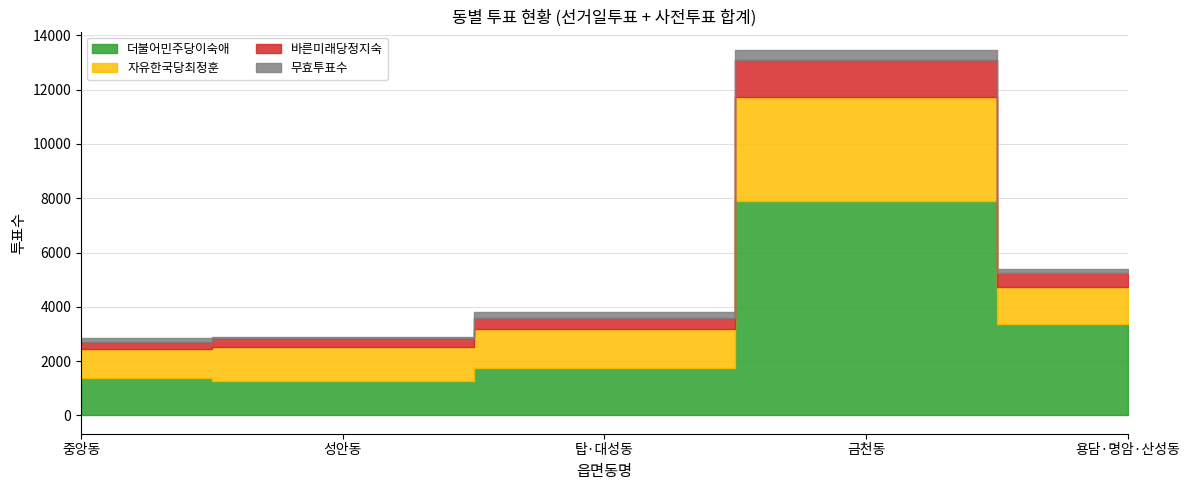

What is the value of the 무효투표수 point at the 5th from the left?

152